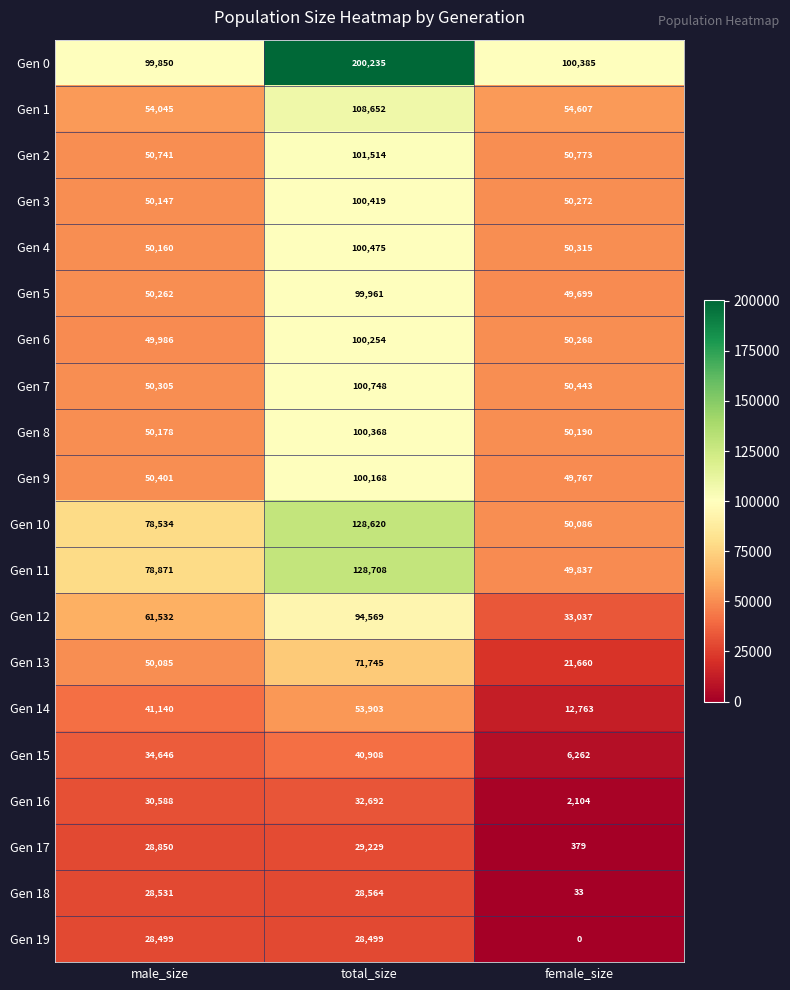

Between male_size and total_size, which series saw the biggest shift?

Gen 0